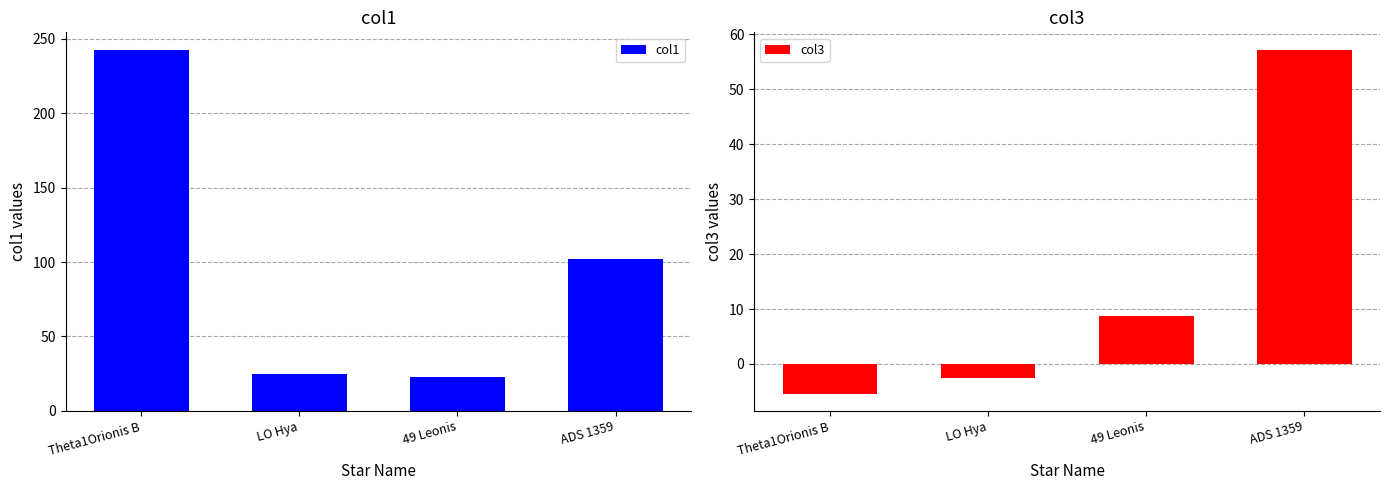

The value of col3 at 49 Leonis is 8.7. True or false?

True